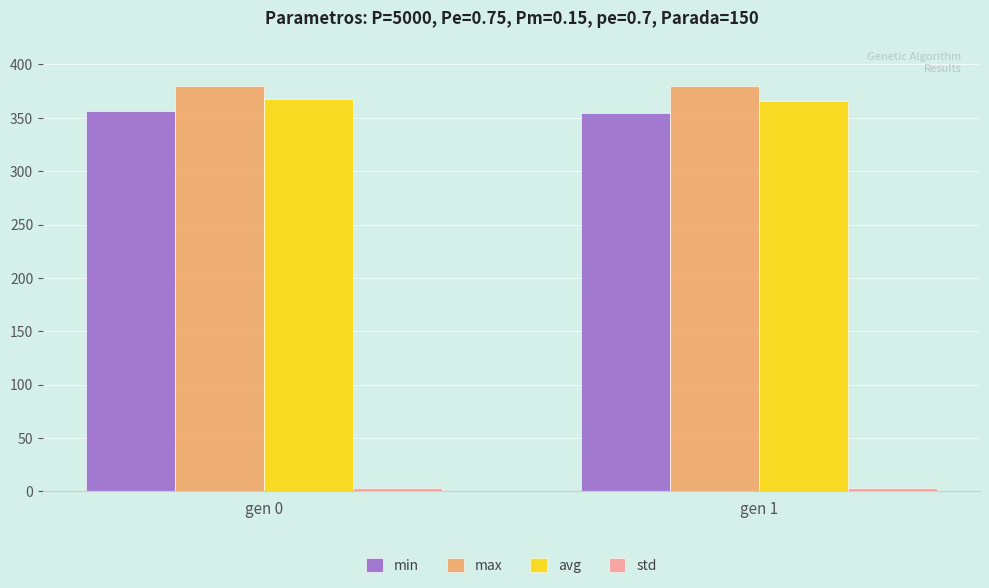

Is it true that min equals 201.7 at gen 0?

False